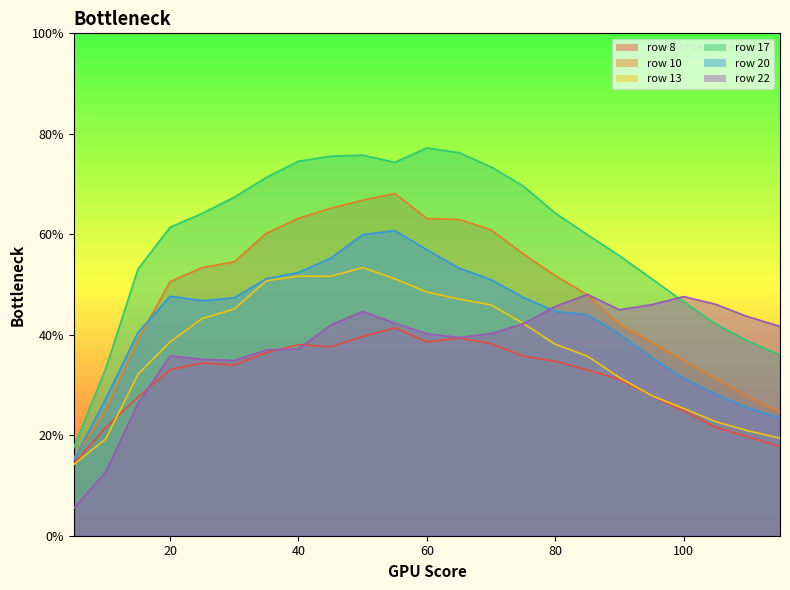

True or false: 10 and 8 intersect in this chart.

False